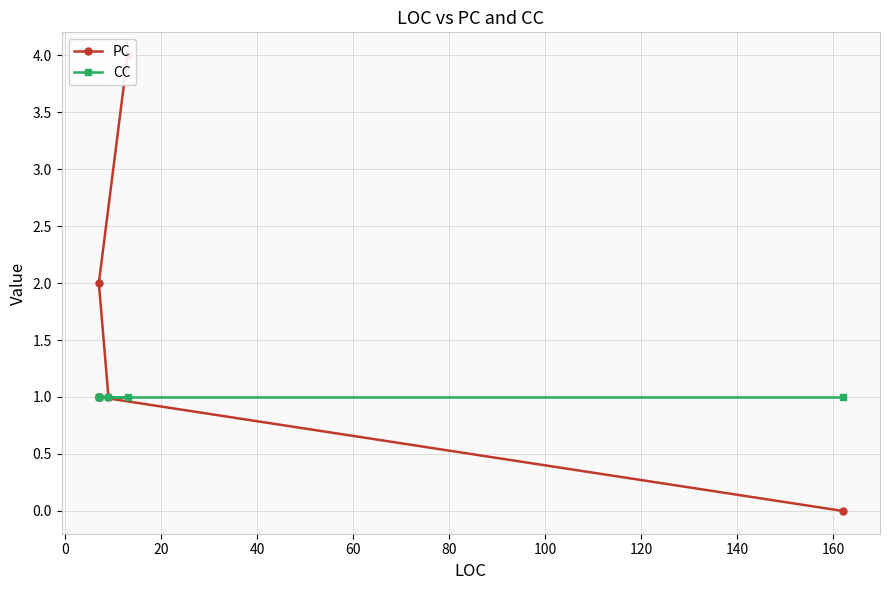

What is the maximum value for CC?

1